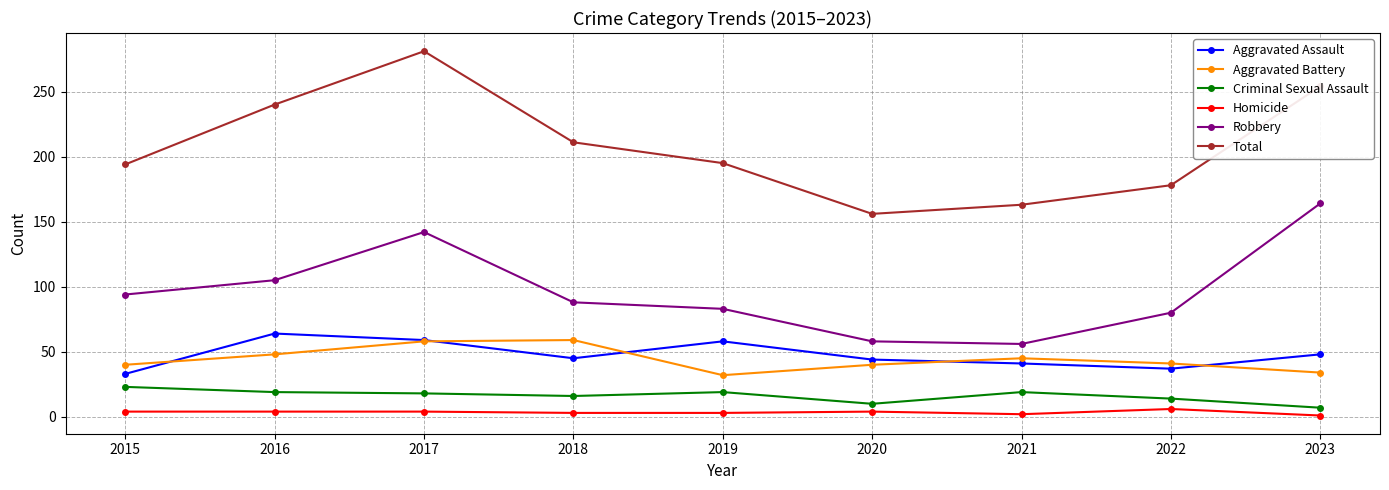

What is the maximum value for Aggravated Assault?

64